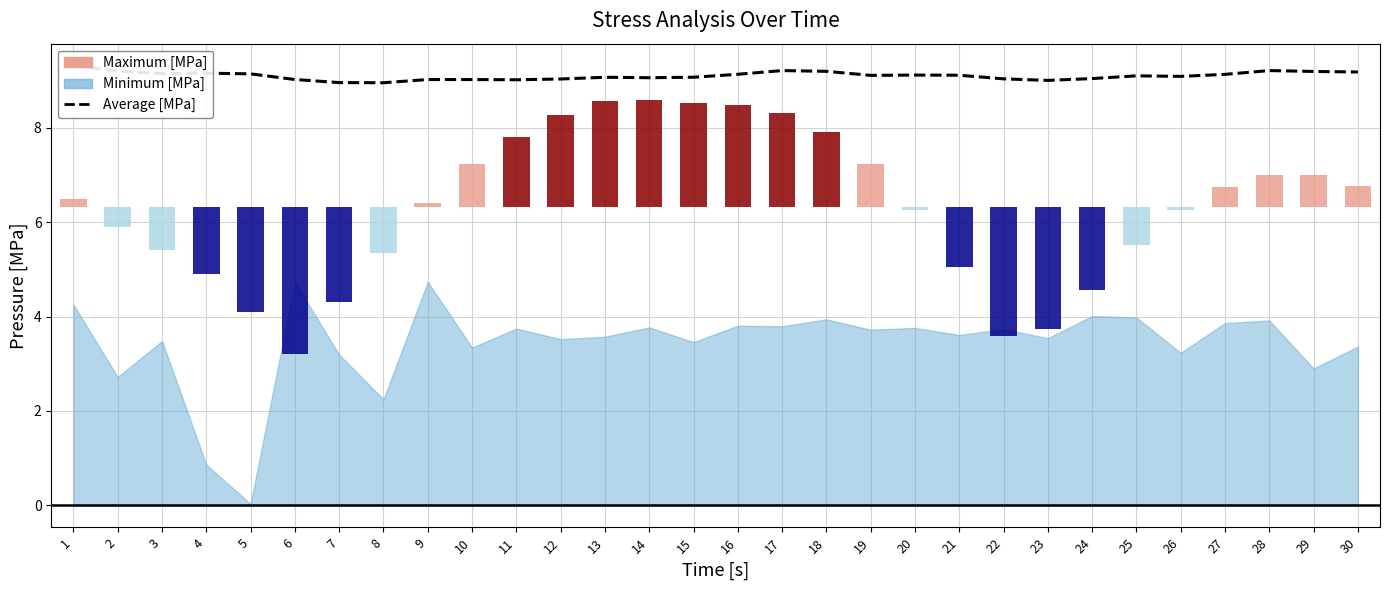

True or false: the data shows 9.0 at 11.

True